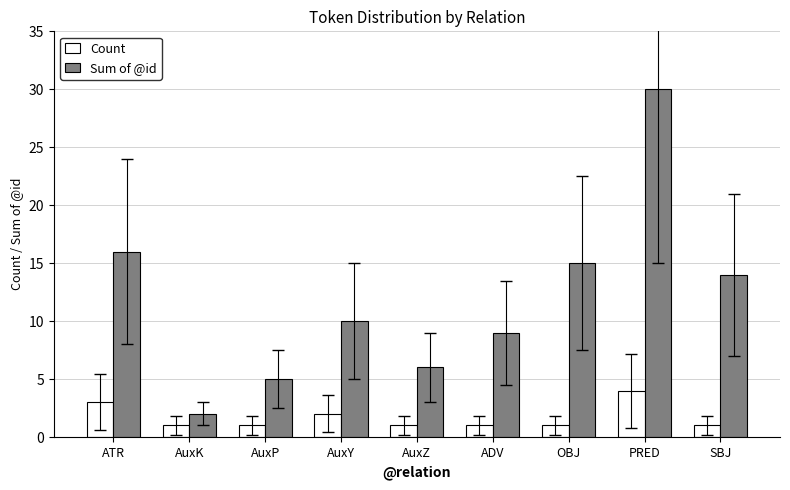

Which series has the largest total across all categories?

Sum of @id